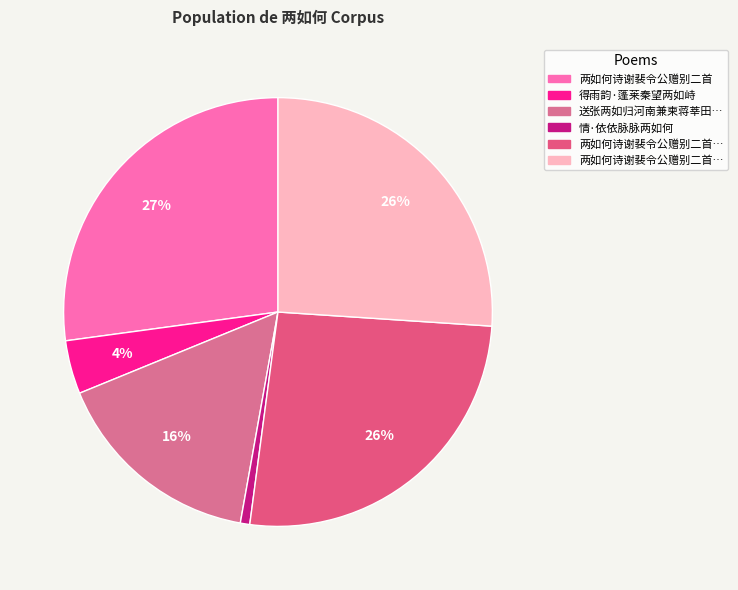

Count the number of slices in the pie.

6